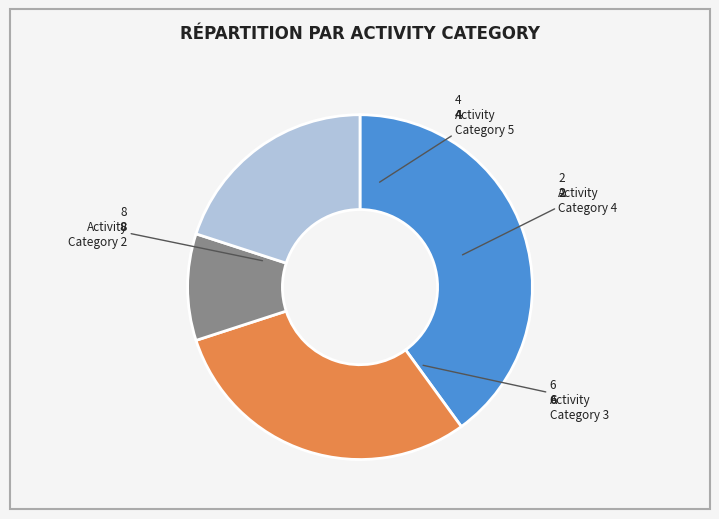

Does any single category account for the majority?

No